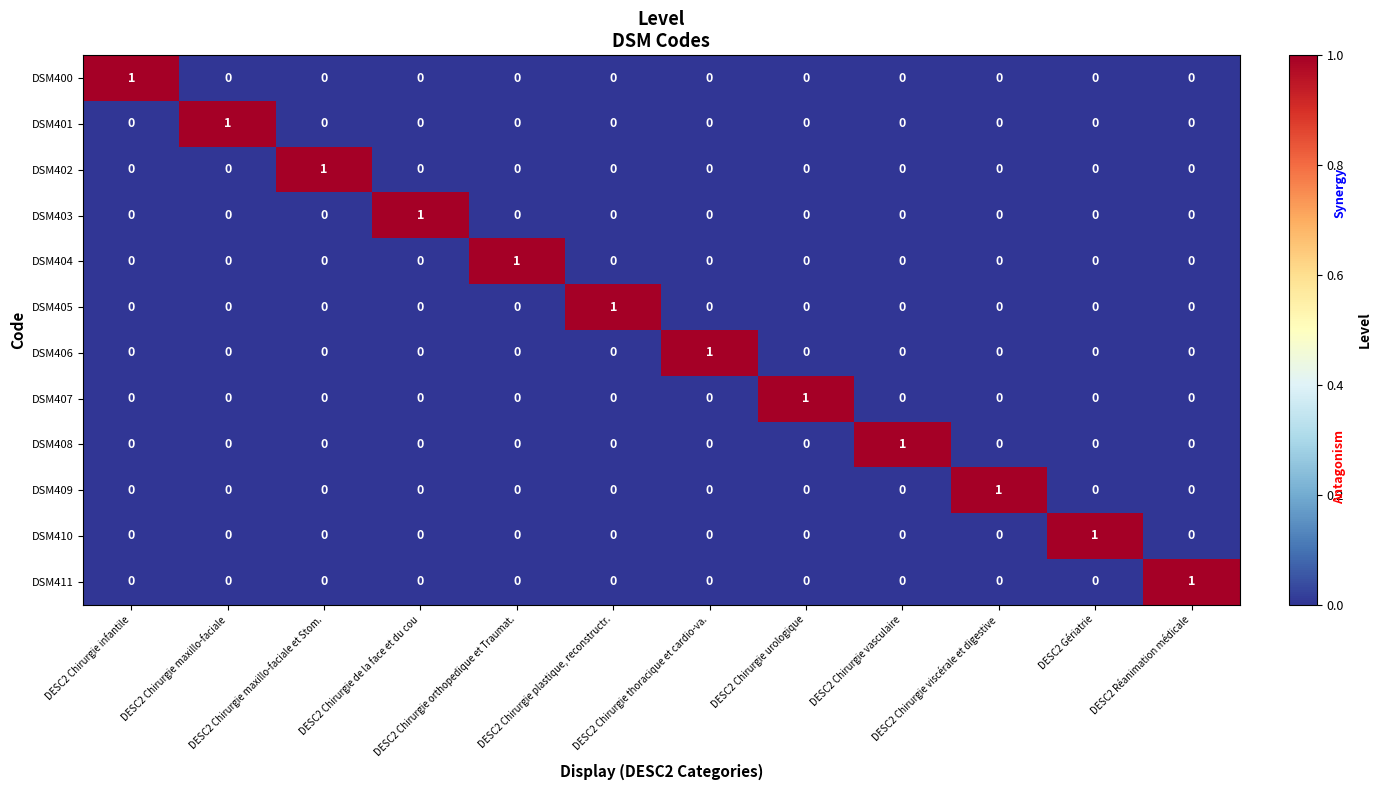

Count the DSM404 values in the range 0 to 1.

12